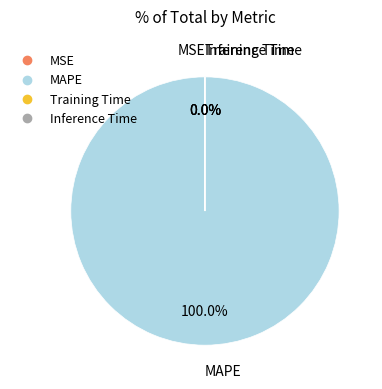

Which slice represents more than half of the pie?

MAPE